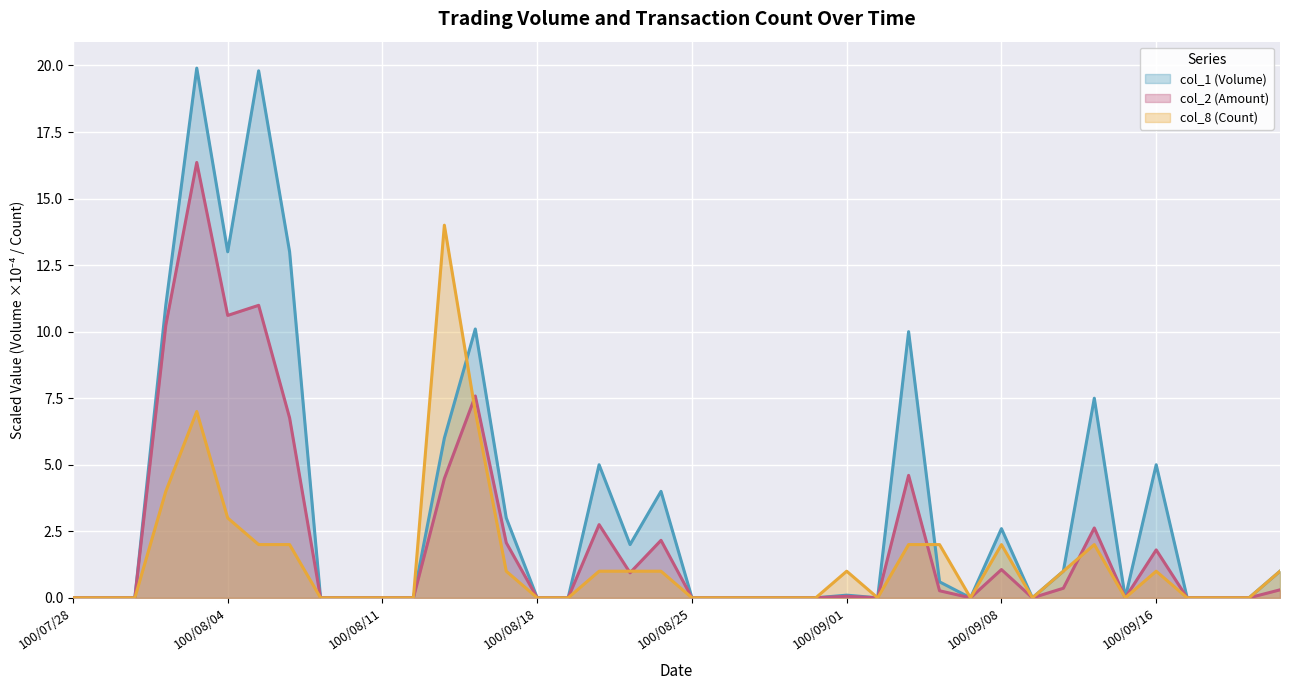

Does the chart display data point markers on the line(s)?

No